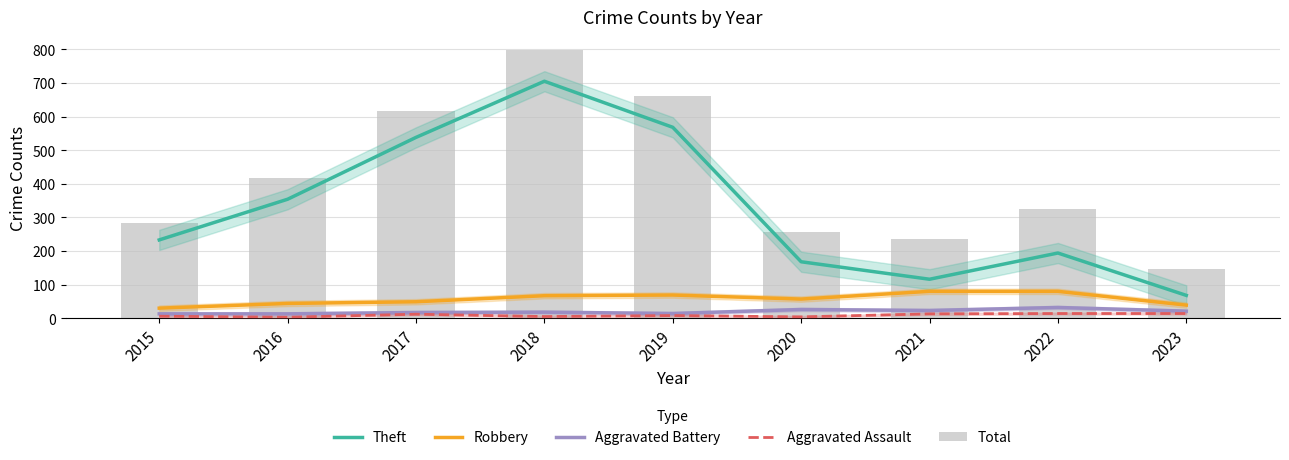

How many series are shown in this chart?

5